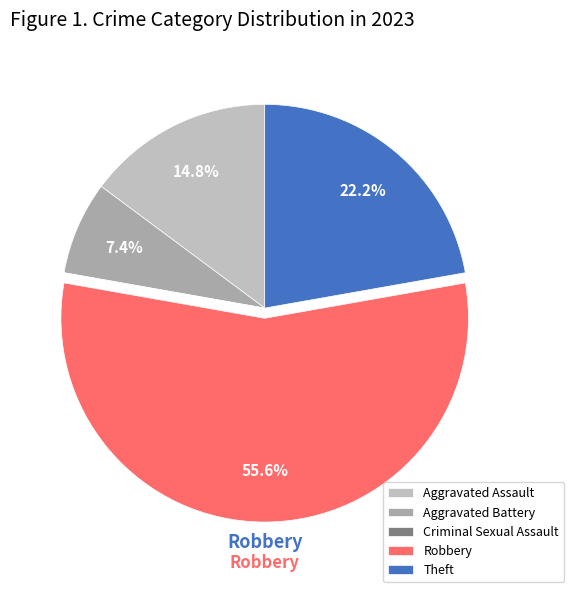

What percentage do Aggravated Battery and Theft together represent?

29.6%